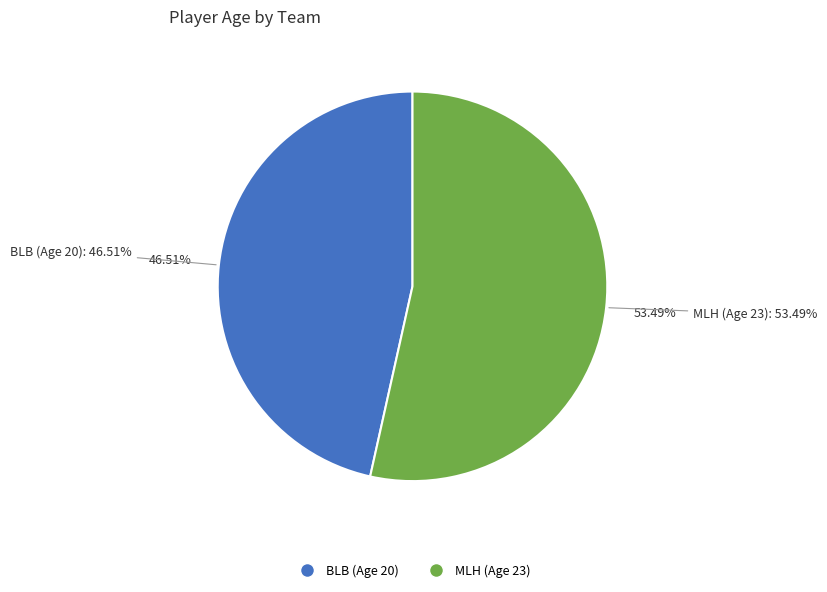

Combined, what portion of the pie is MLH (Age 23) and BLB (Age 20)?

100.0%